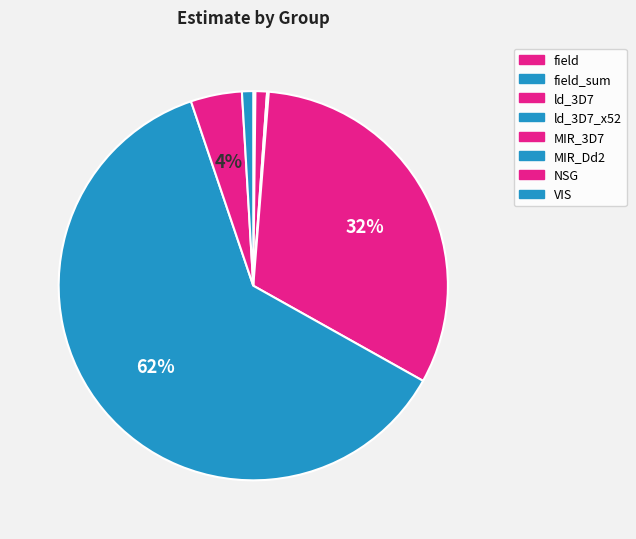

Count the number of slices in the pie.

8